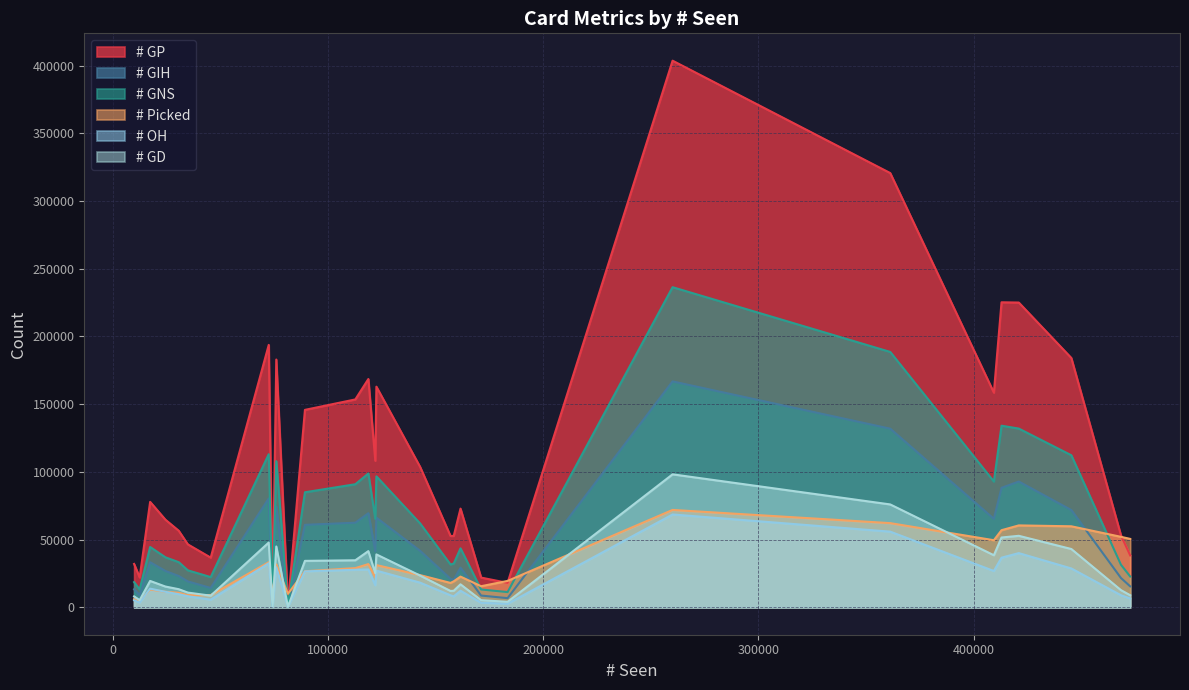

What is the greatest value displayed?

403616